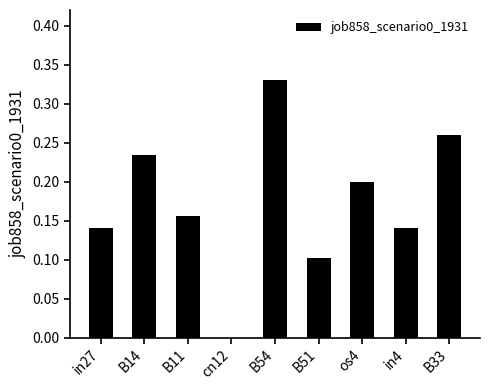

Between B54 and B51, which is larger?

B54